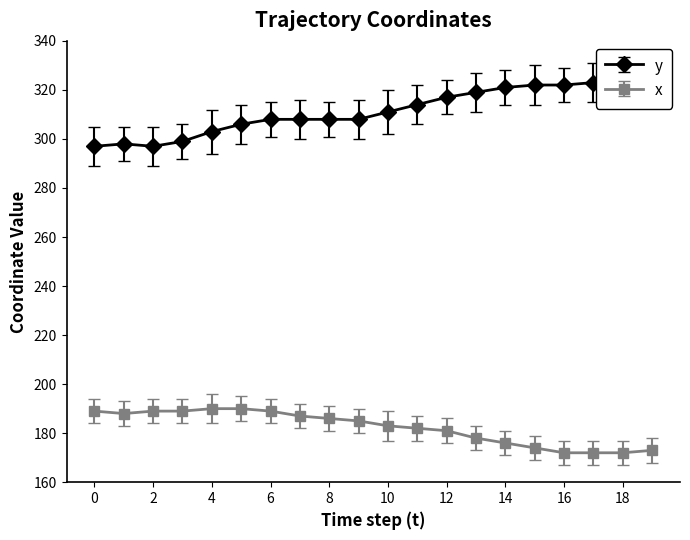

What is the spread (max minus min) of values at 0?

108